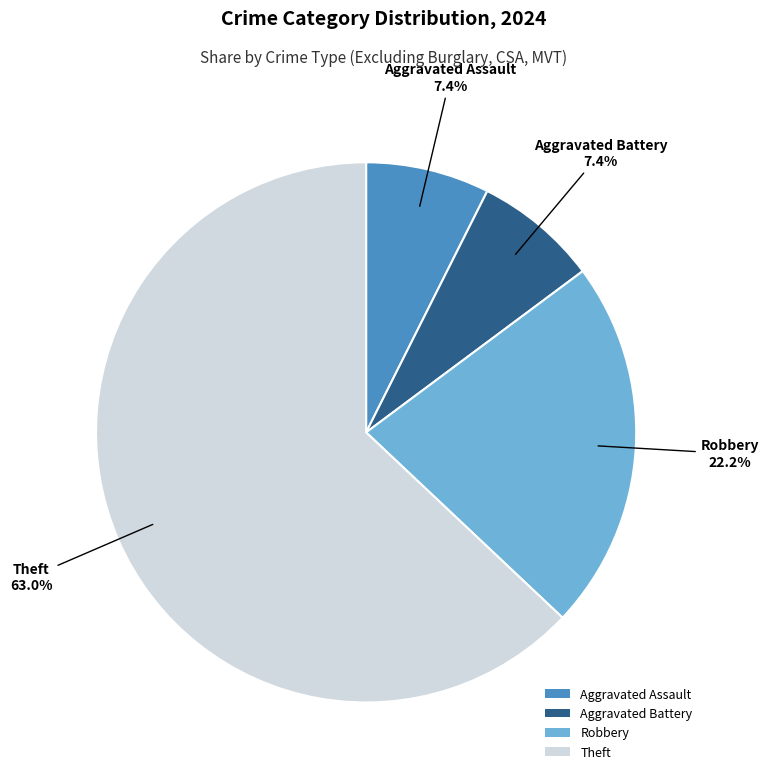

How many slices are in this pie chart?

4